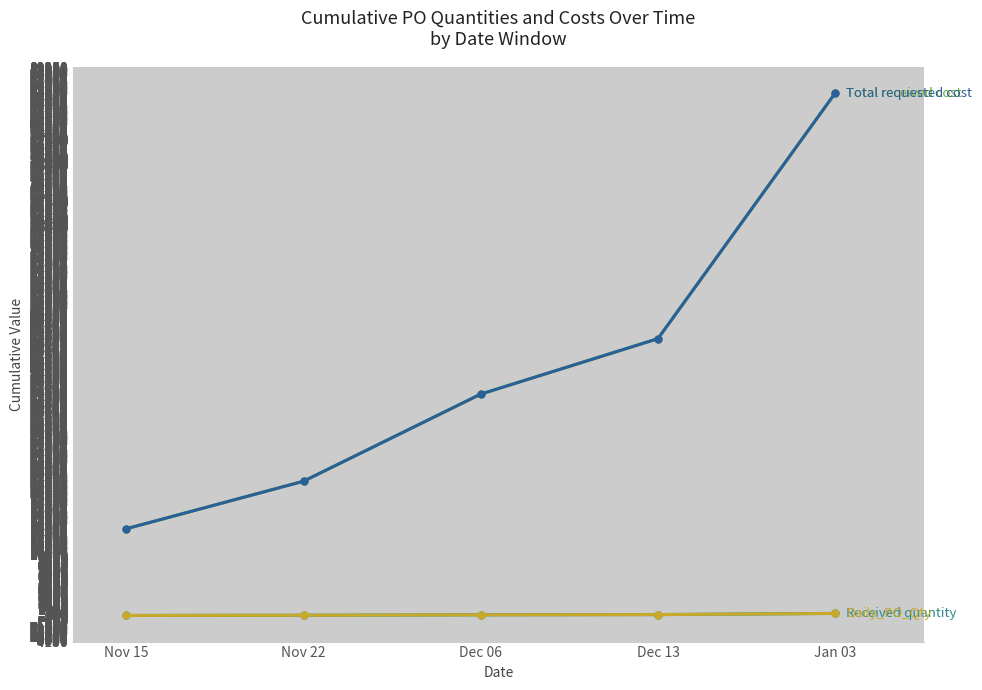

The value of Total requested cost at Jan 03 is 122580. True or false?

False